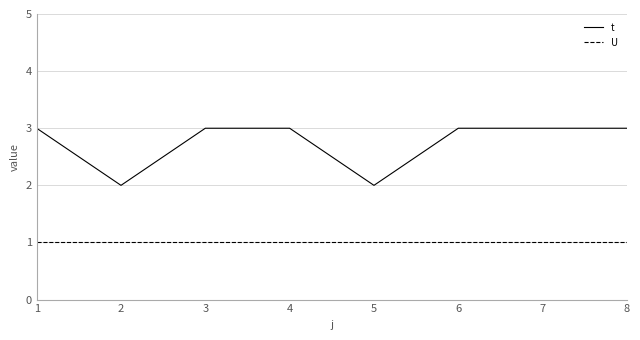

Reading left to right, what are all the values shown in this chart?

t: 1=3	2=2	3=3	4=3	5=2	6=3	7=3	8=3
U: 1=1	2=1	3=1	4=1	5=1	6=1	7=1	8=1